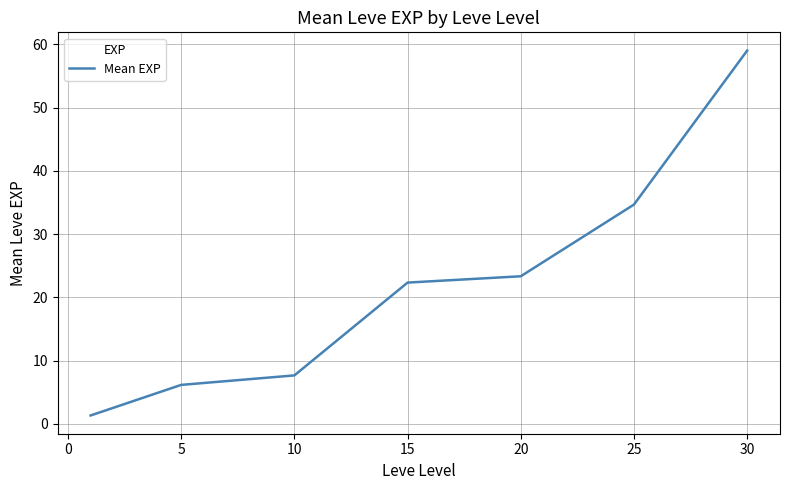

What is the maximum value shown in the chart?

59.0